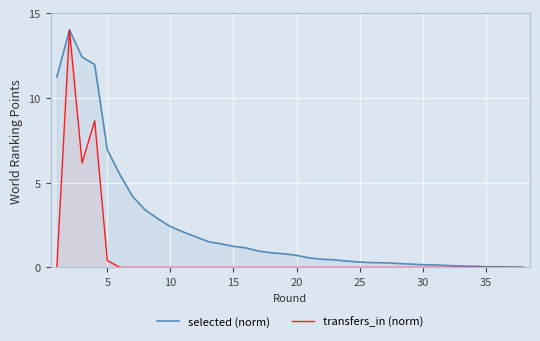

Which series has the largest total across all categories?

selected (norm)